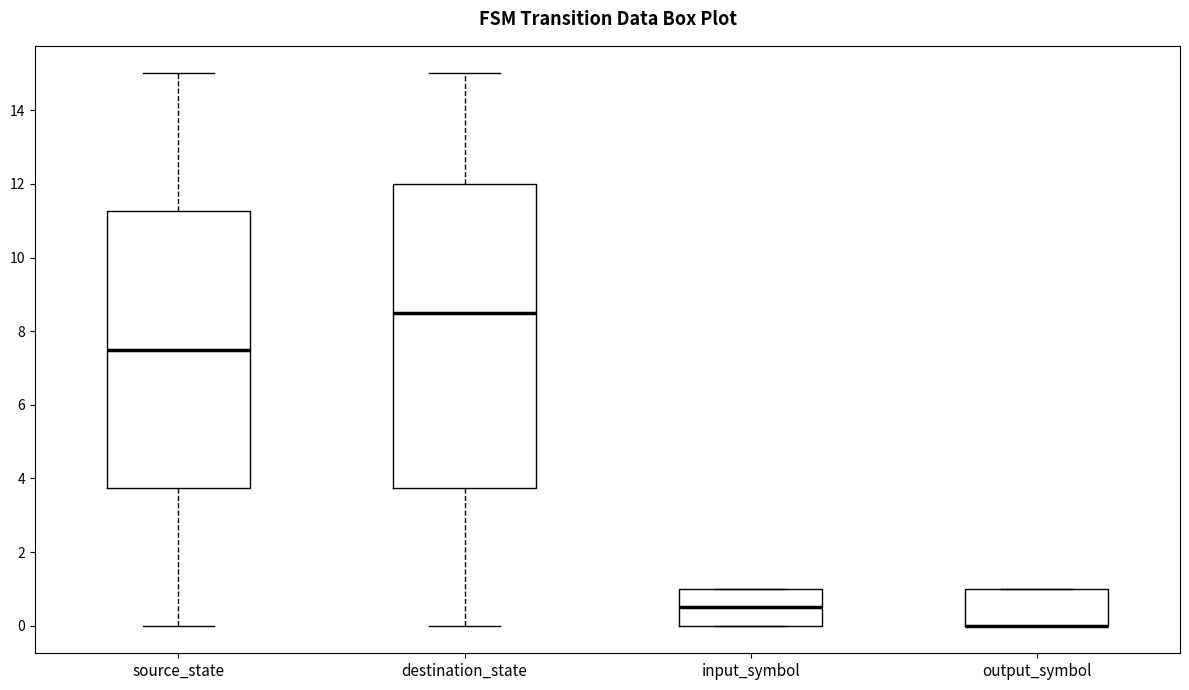

Reading left to right, read every box against the y-axis: the position of its median line, the range the box covers, and the ends of its whiskers. The values are not printed on the chart, so give them approximately, as read against the axis.

source_state: median 7.6, box 3.8 to 11.2, whiskers 0.0 to 15.0
destination_state: median 8.6, box 3.8 to 12.0, whiskers 0.0 to 15.0
input_symbol: median 0.6, box 0.0 to 1.0, whiskers 0.0 to 1.0
output_symbol: median 0.0 (drawn on the box's lower edge), box 0.0 to 1.0, whiskers 0.0 to 1.0